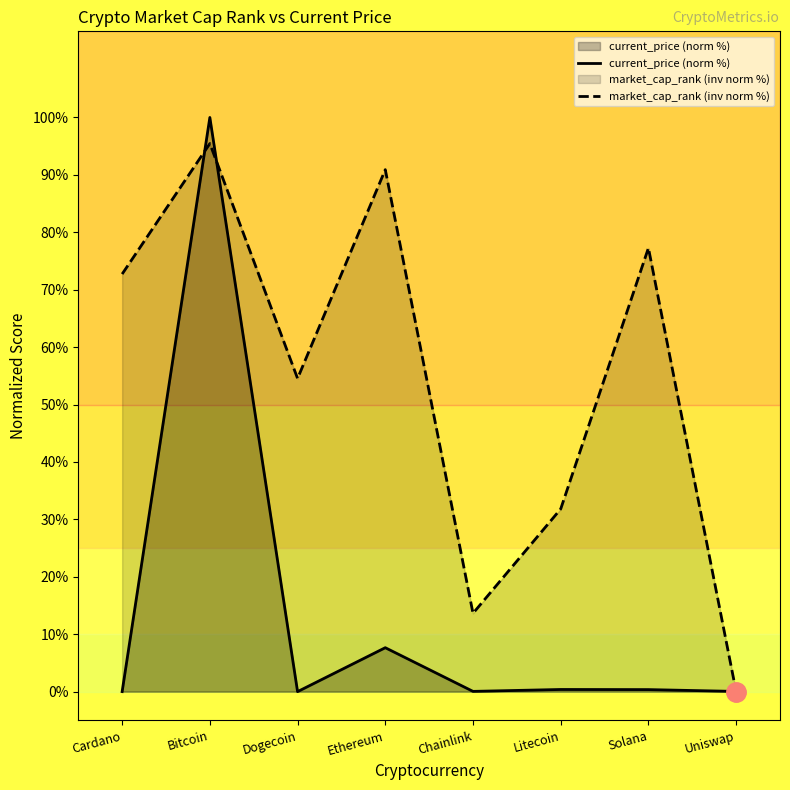

What position from the right is Uniswap?

1